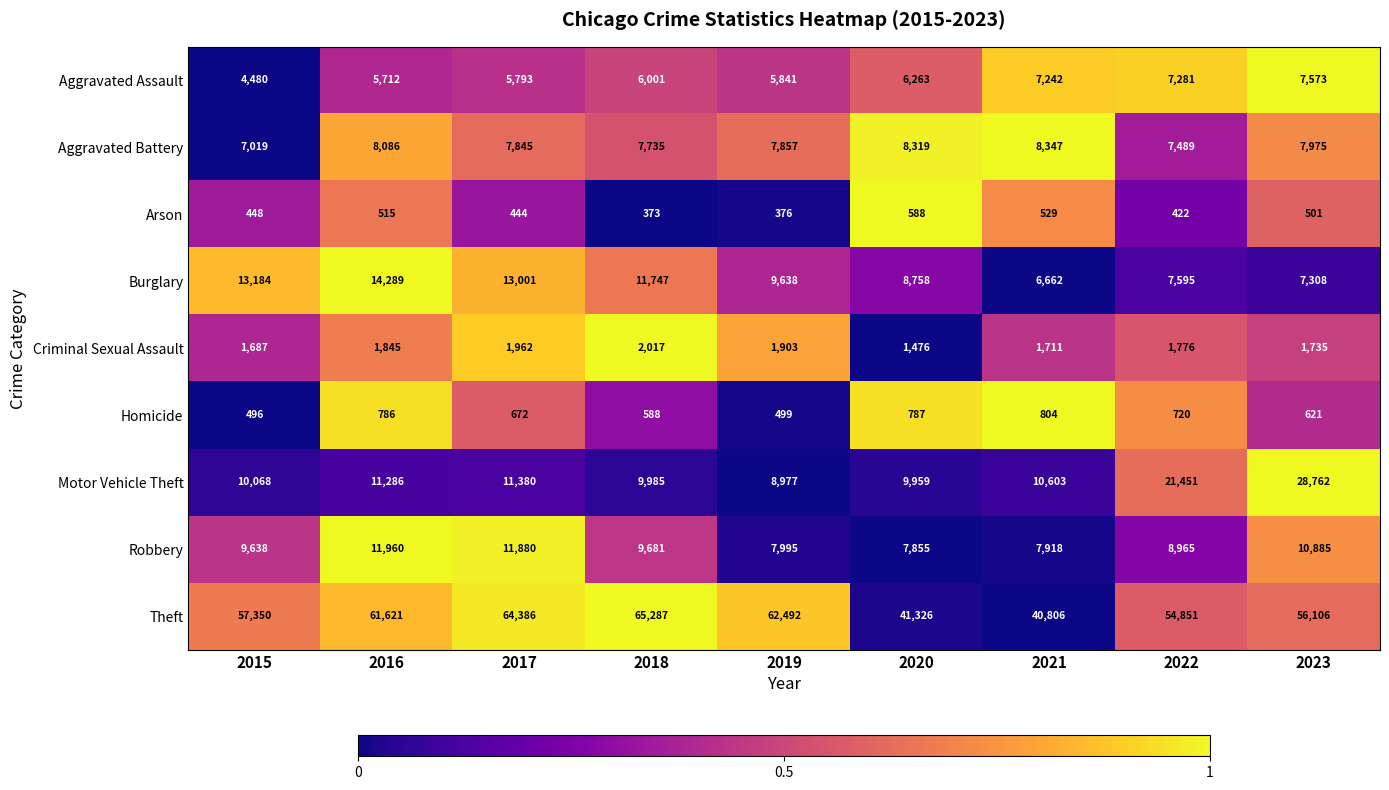

What is the spread (max minus min) of values at 2017?

63942